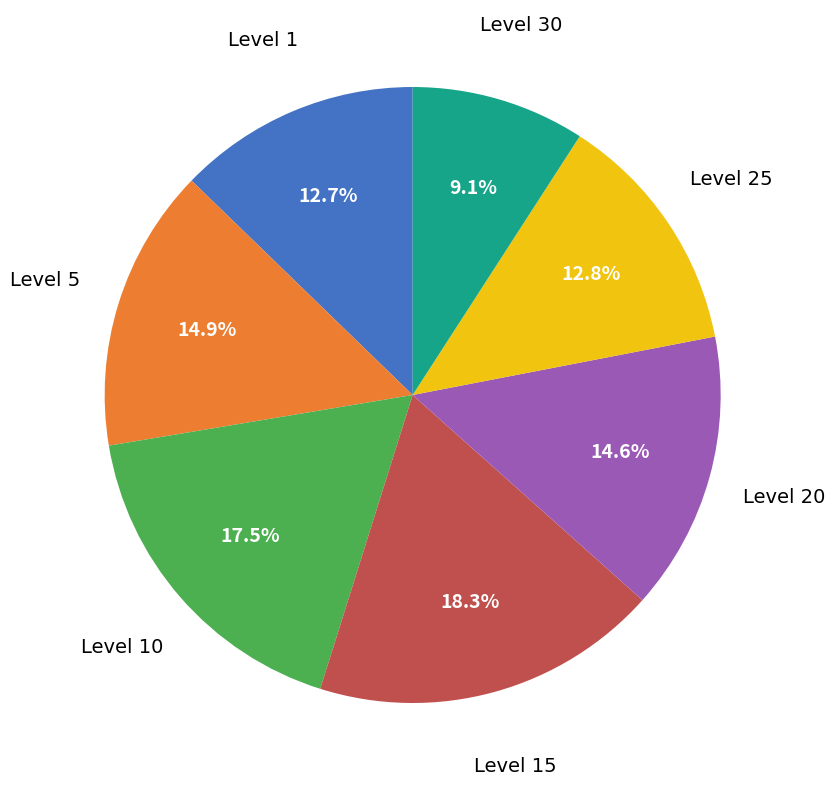

How many segments does this pie chart have?

7